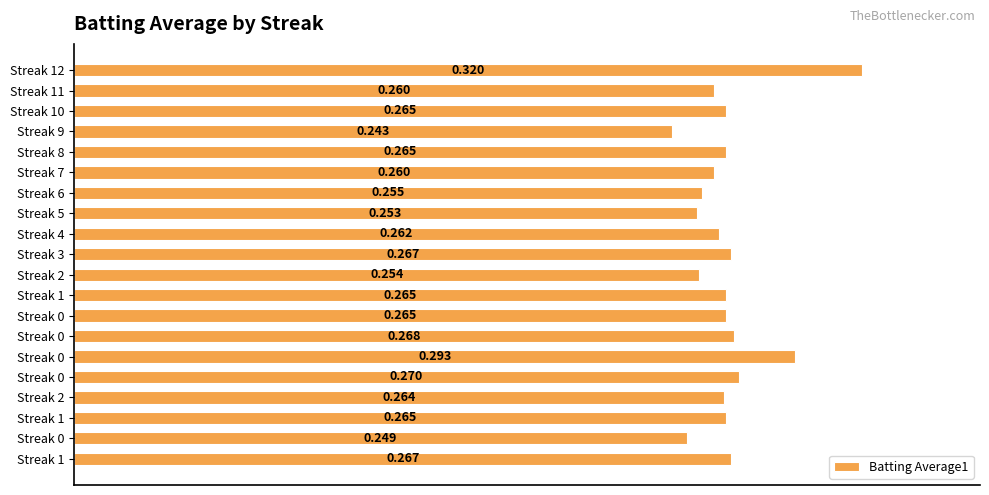

What is the smallest value displayed?

0.2